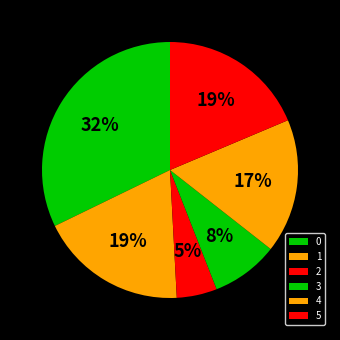

What percentage is the 5 slice, to the nearest percent?

19%